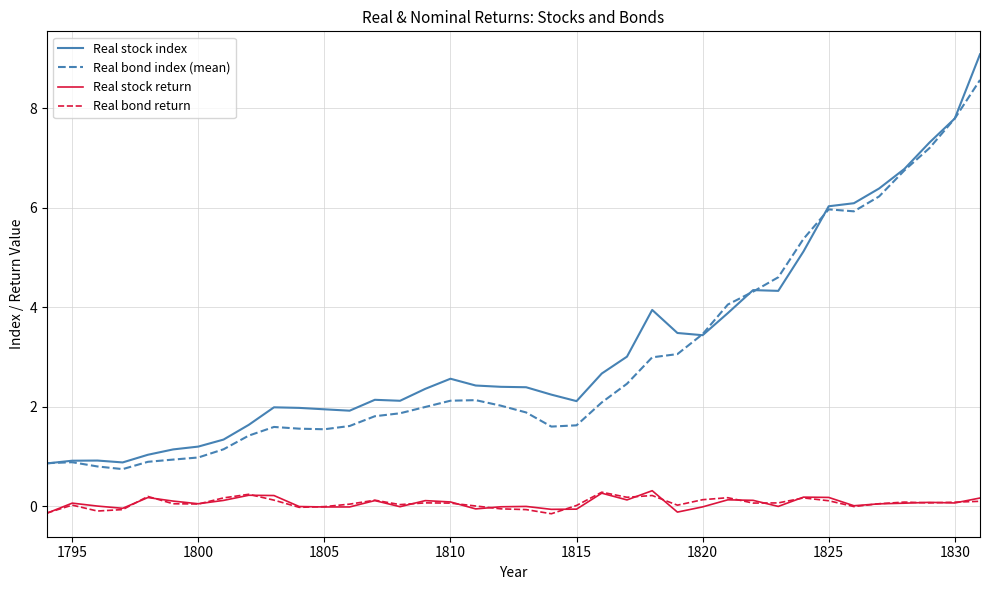

In Real bond return, how many points are lower than both neighbors (excluding endpoints)?

10